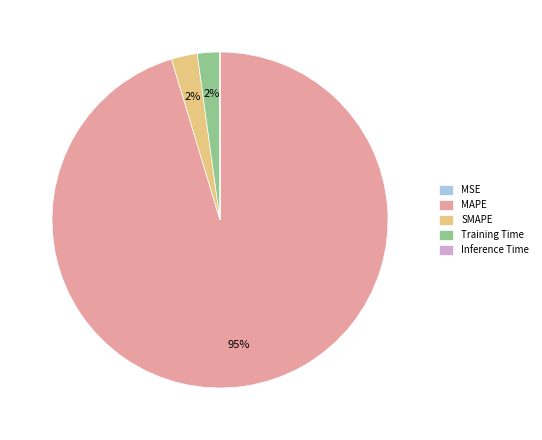

What percentage is the Training Time slice, to the nearest percent?

2%